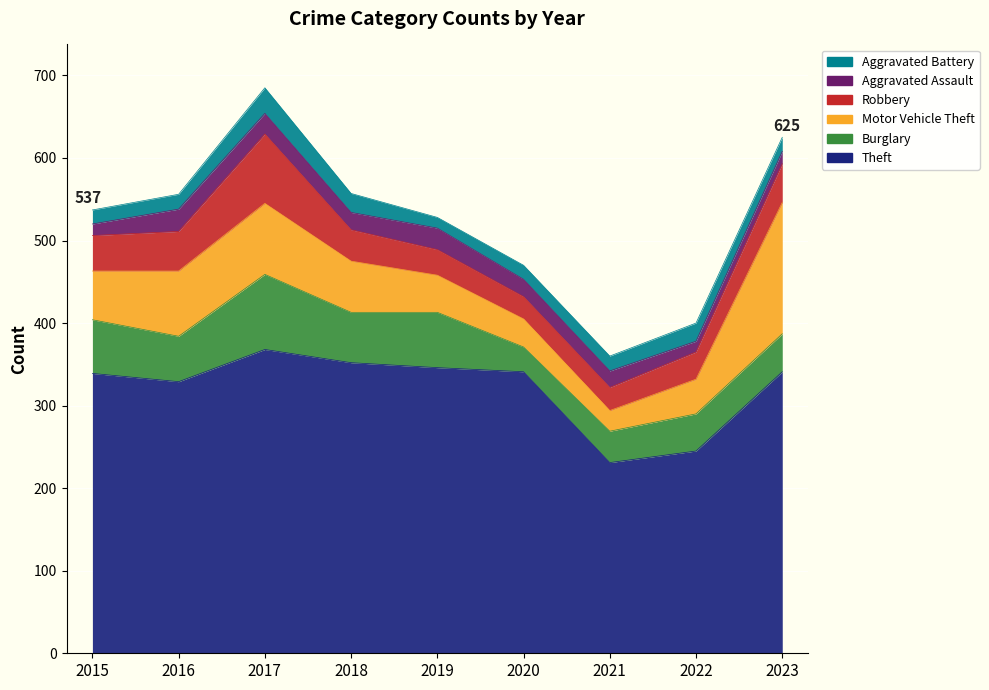

How many values in the Motor Vehicle Theft series exceed 59?

4